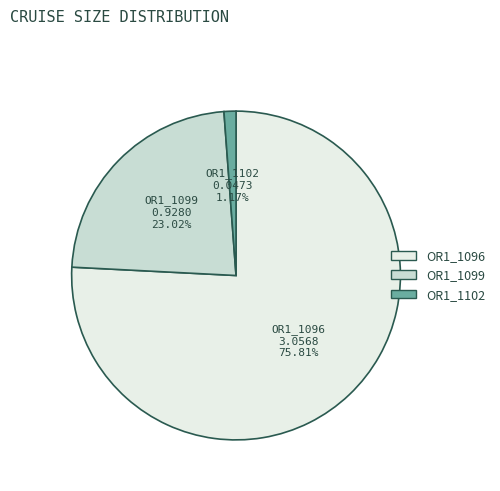

Which slice represents more than half of the pie?

OR1_1096